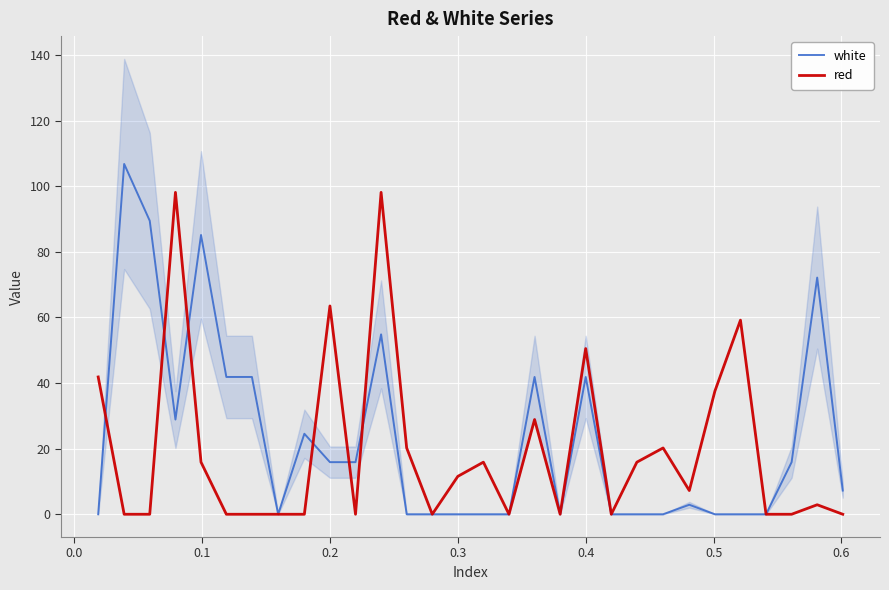

How many values in the red series are below 7?

15